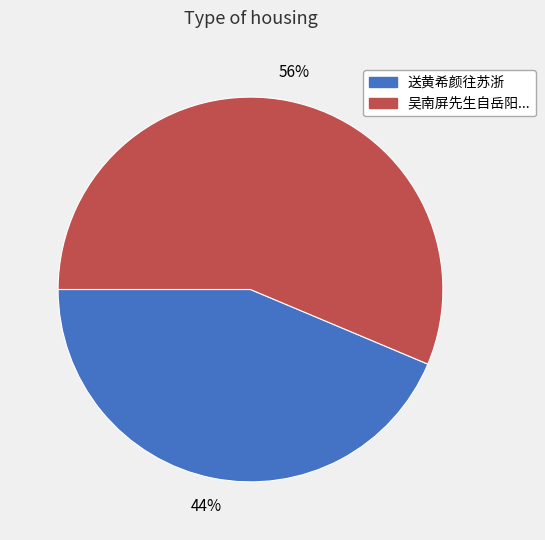

To the nearest percent, what percentage of the pie is 送黄希颜往苏浙?

44%